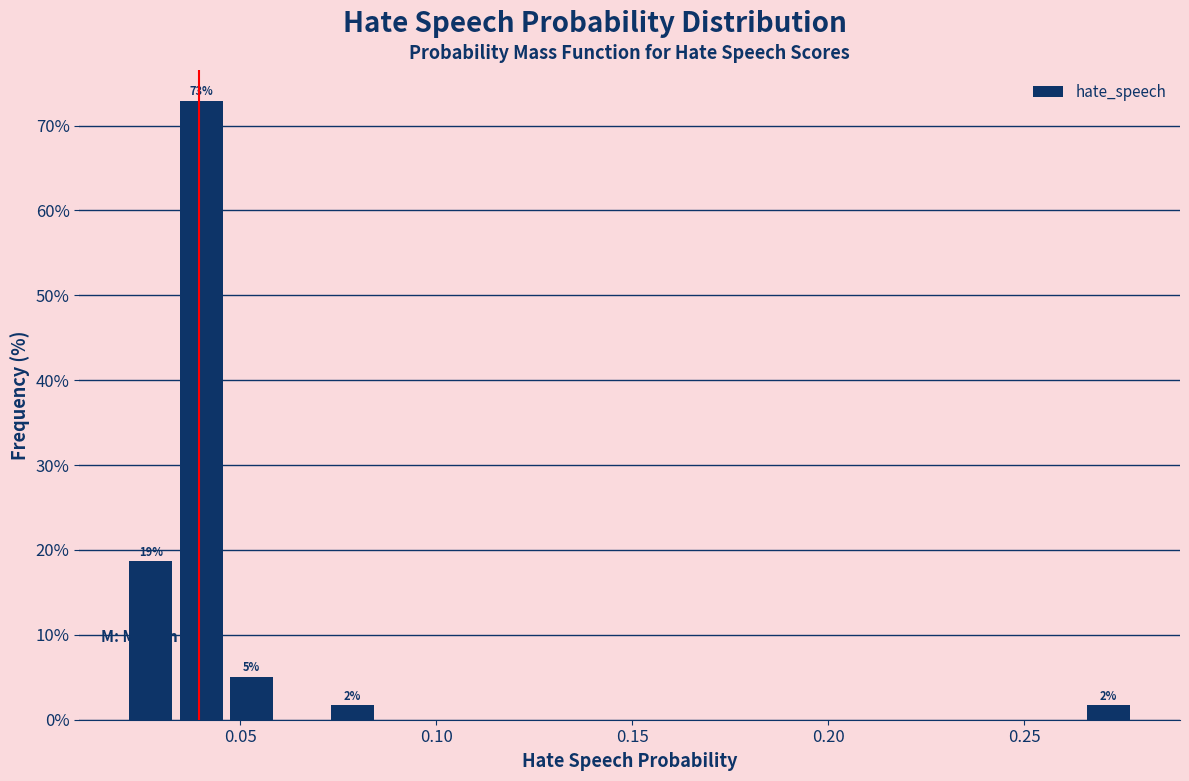

Read against the x-axis, roughly where is the centre of the tallest bar?

0.040